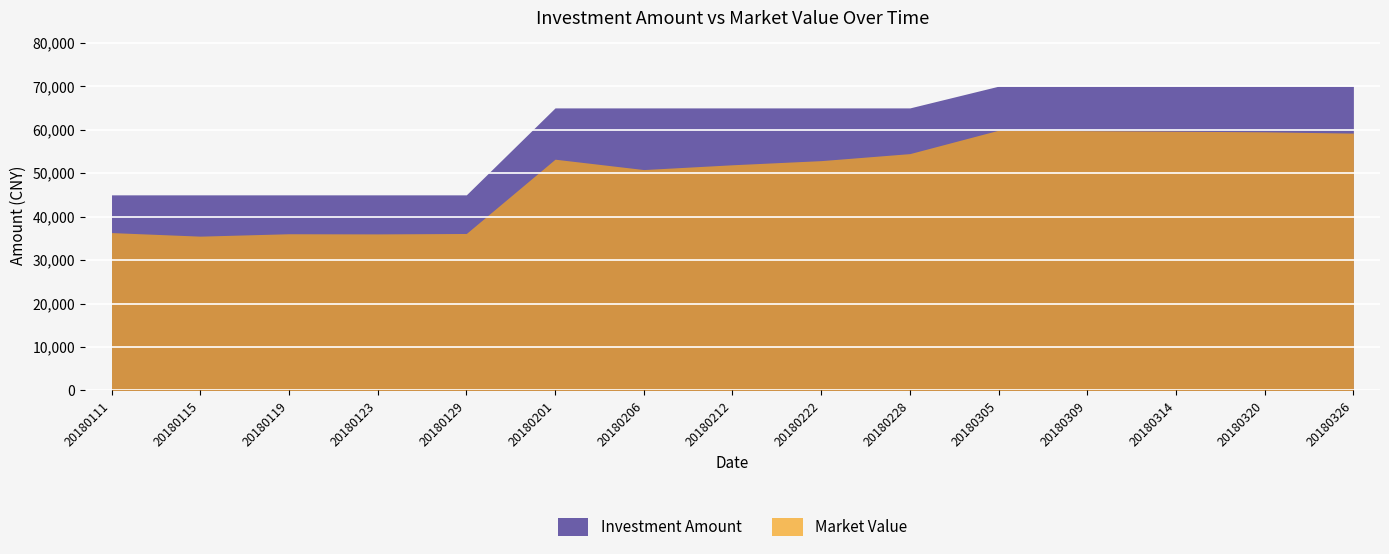

At how many categories does at least one series exceed 58174?

10